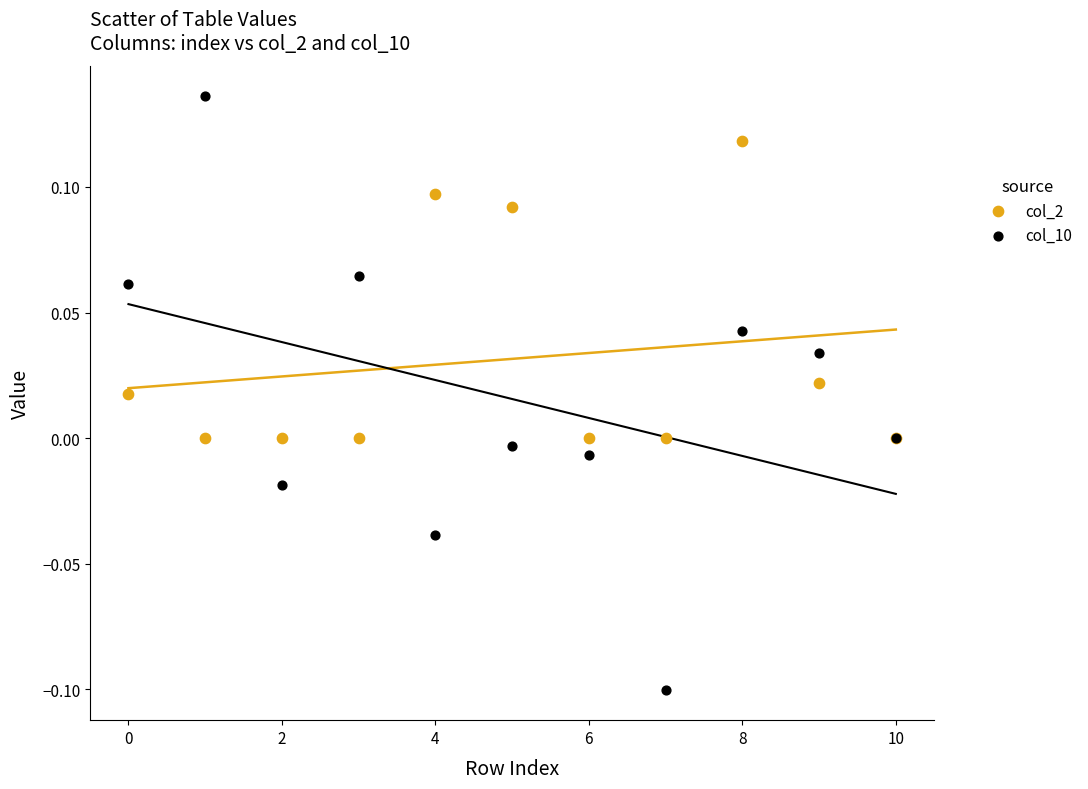

Which series has the widest spread of Y values?

col_10